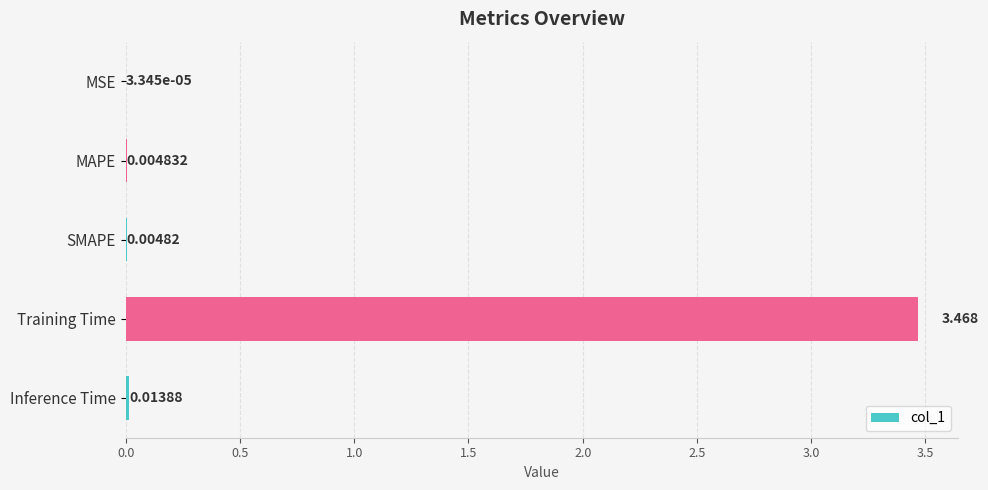

Where is the data nearest to the value 1?

Inference Time